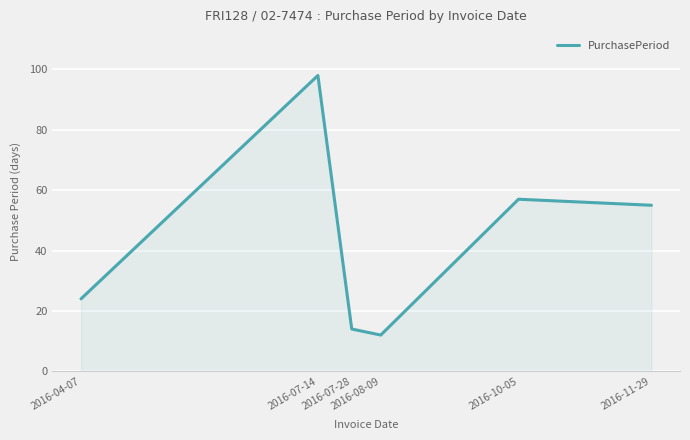

What is the change in value from 2016-07-28 to 2016-10-05?

+43